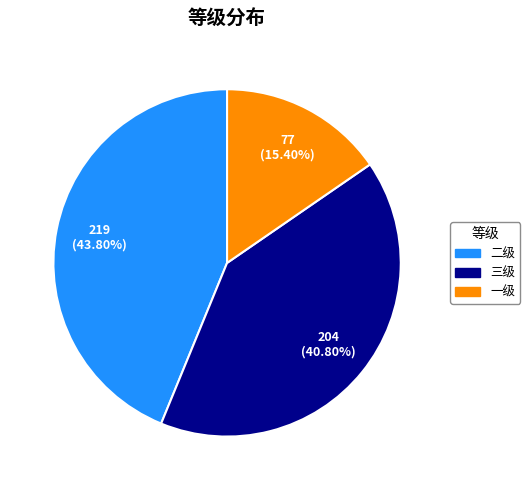

Which slice is the largest?

二级